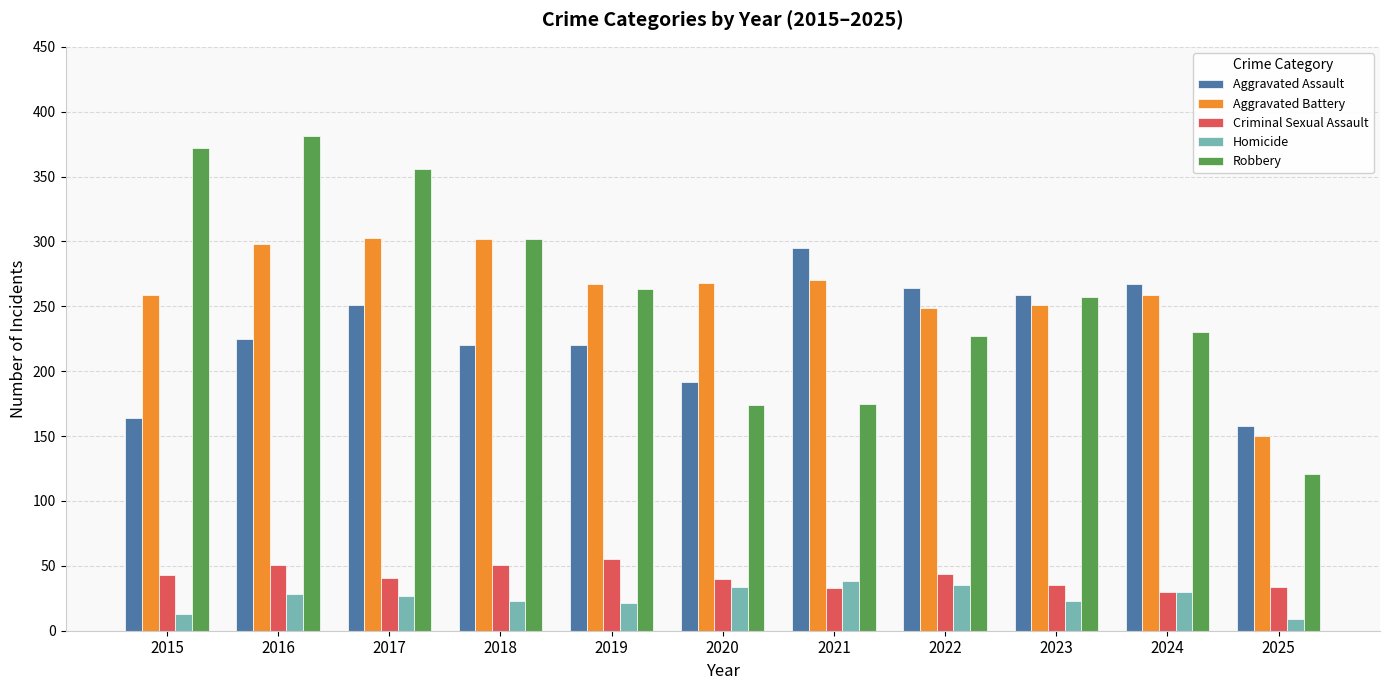

What is the sum of all Criminal Sexual Assault values?

457